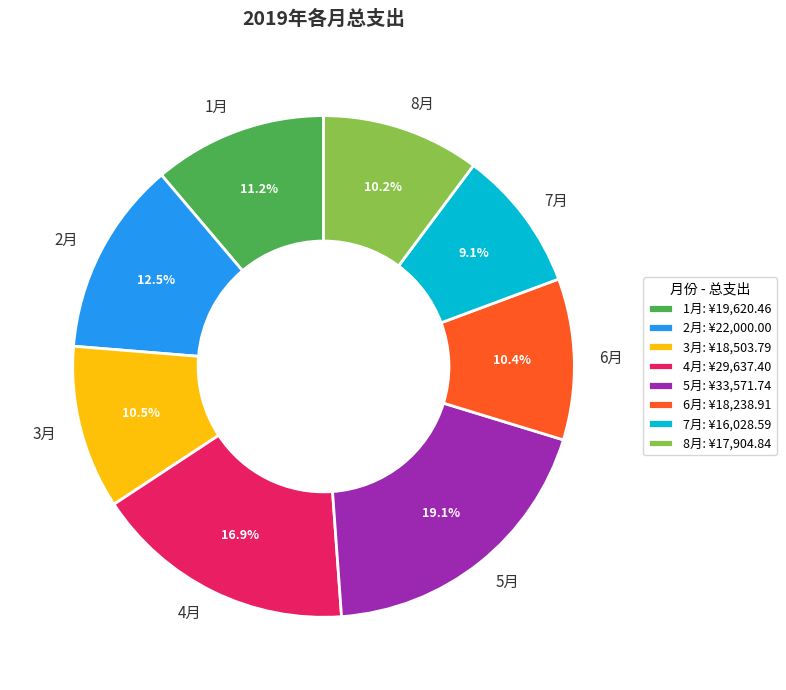

To the nearest percent, what is the combined percentage of 4月 and 3月?

27%